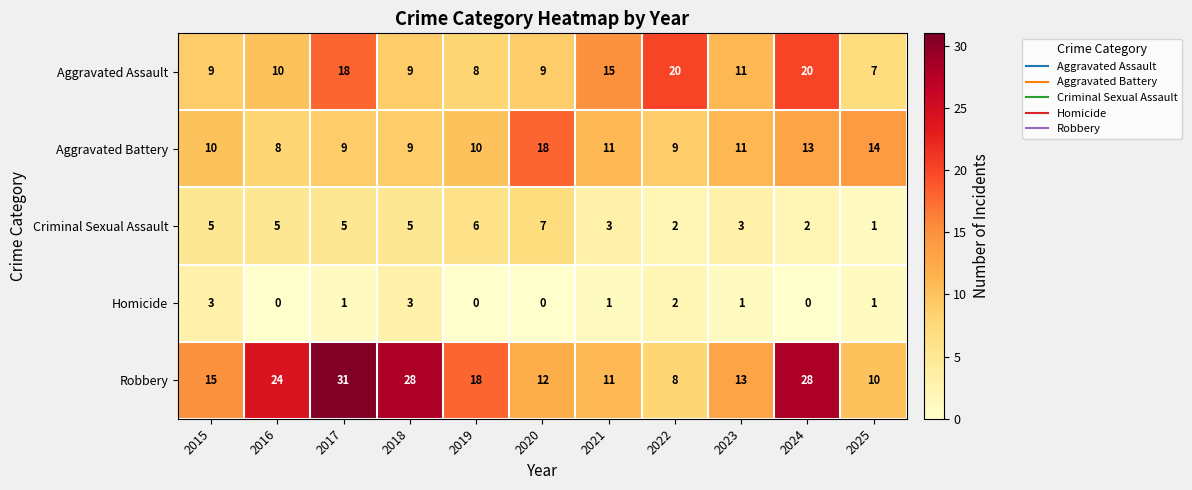

Where is Aggravated Battery nearest to the value 13?

2024